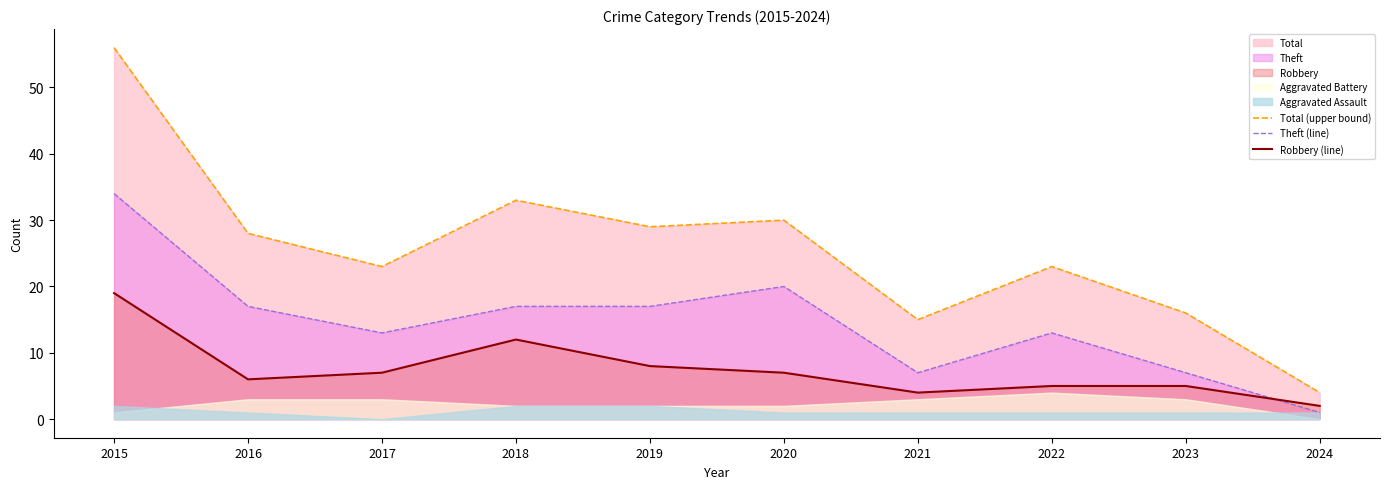

List the labels in order of Robbery (line) value, largest first.

2015, 2018, 2019, 2017, 2020, 2016, 2022, 2023, 2021, 2024